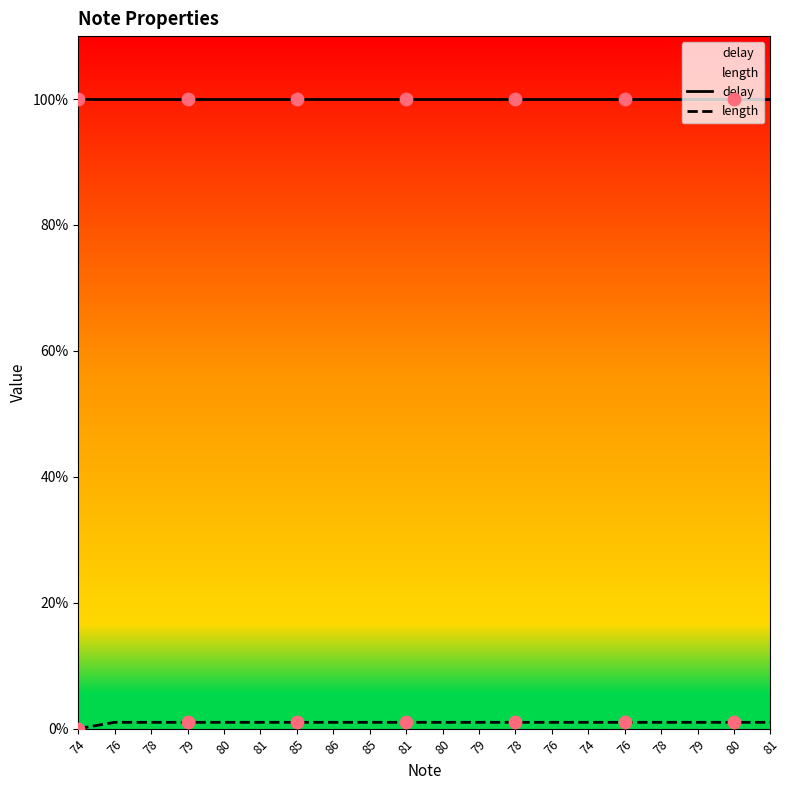

Which series has the largest total across all categories?

delay